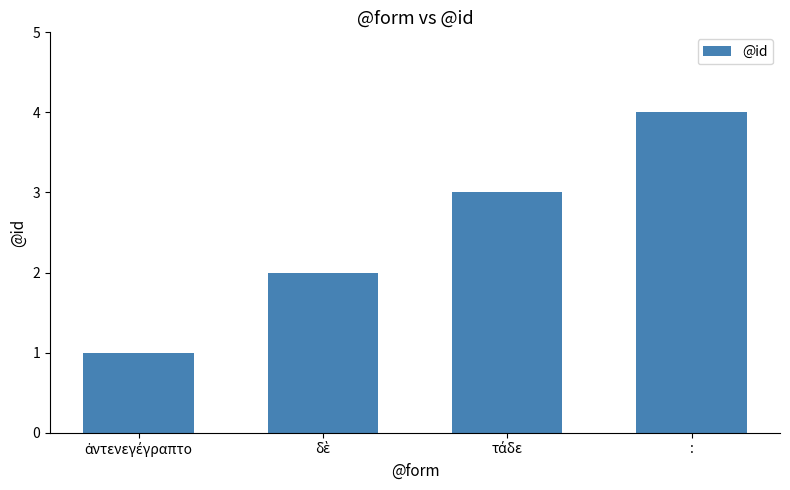

The chart shows a value of 4 at :. True or false?

True